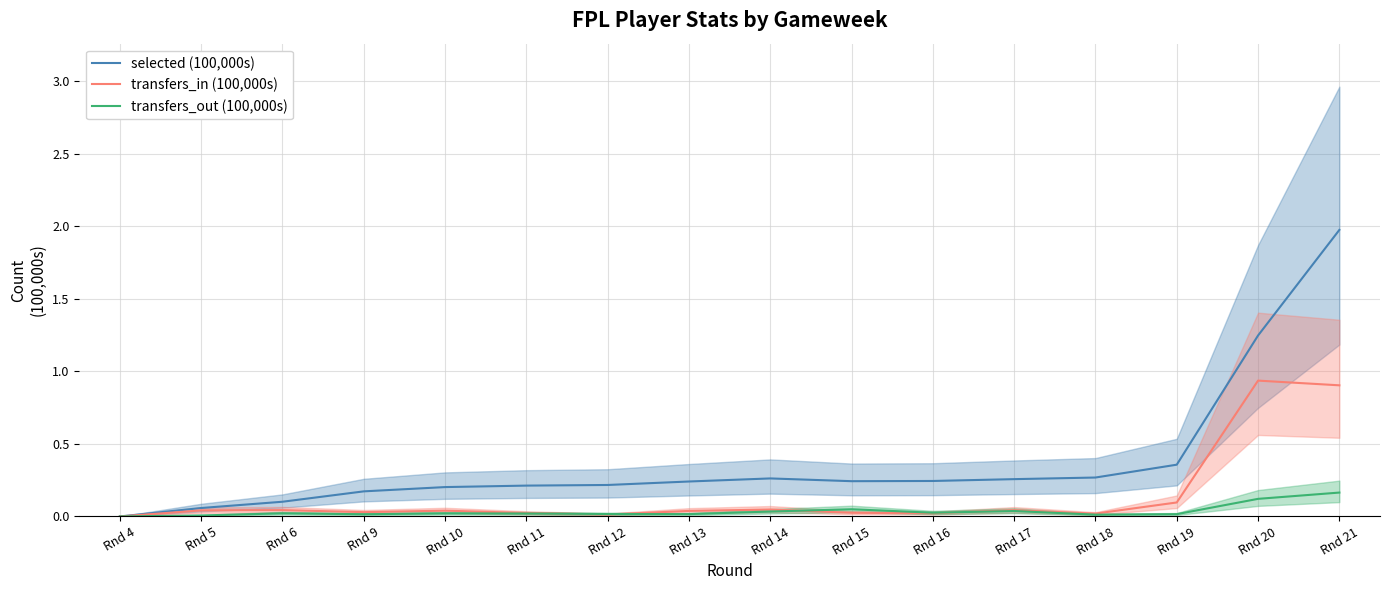

What are all the series names shown in the legend?

selected (100,000s), transfers_in (100,000s), transfers_out (100,000s)